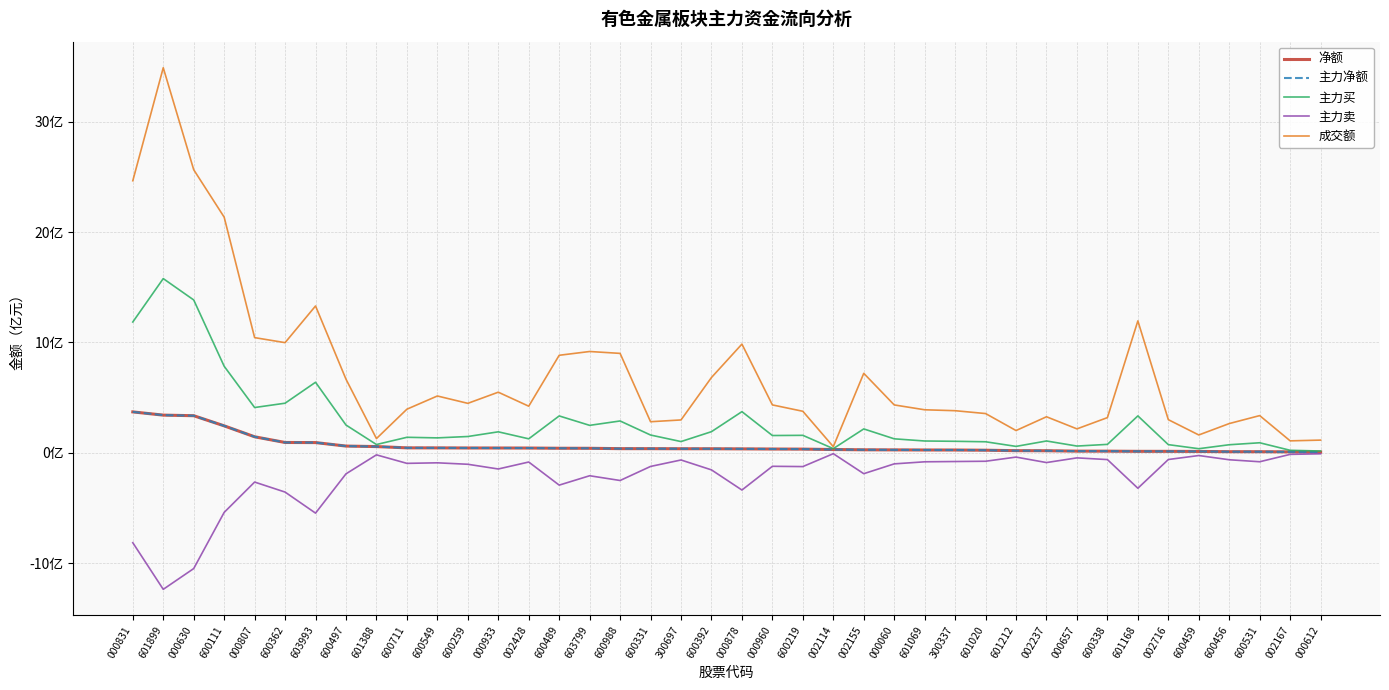

True or false: 主力卖 has more than 0 interior local peaks.

True